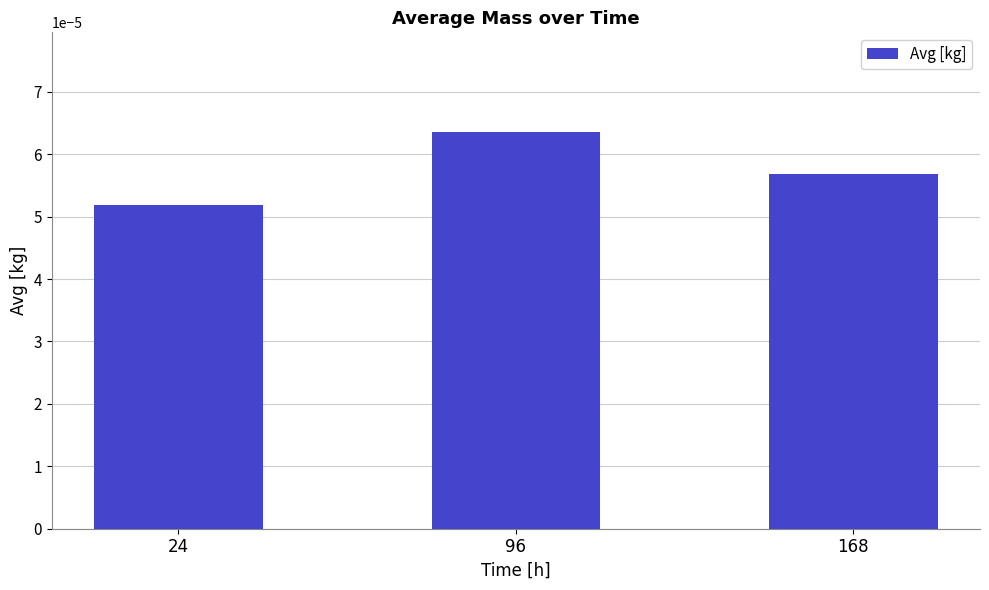

Which label corresponds to the smallest value in the chart?

24